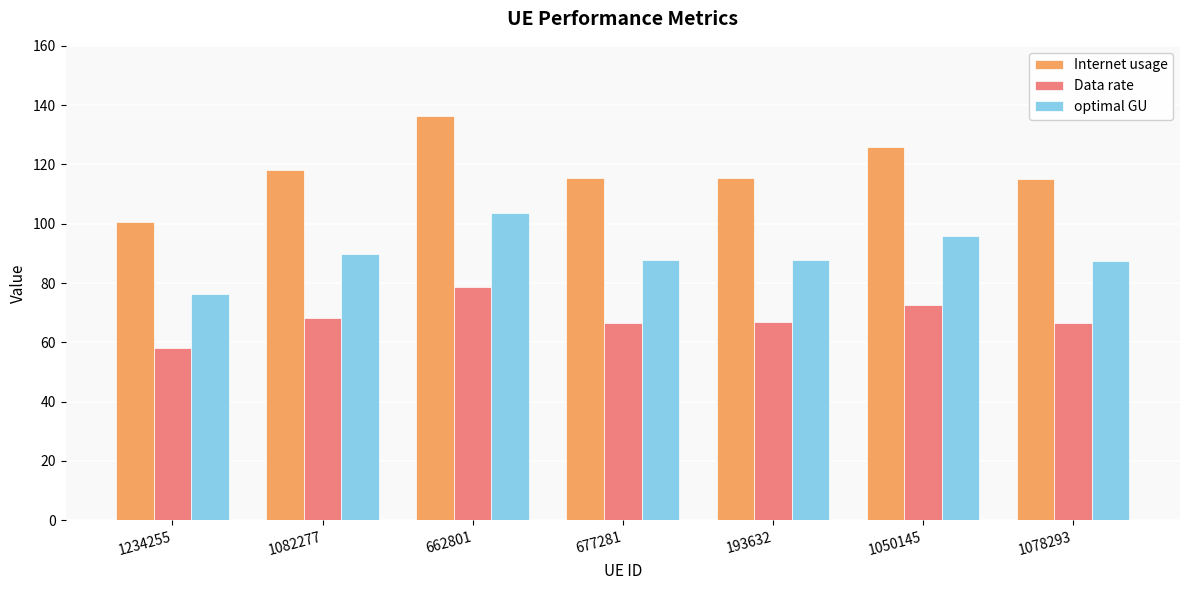

What is the highest value of the optimal GU series?

103.6